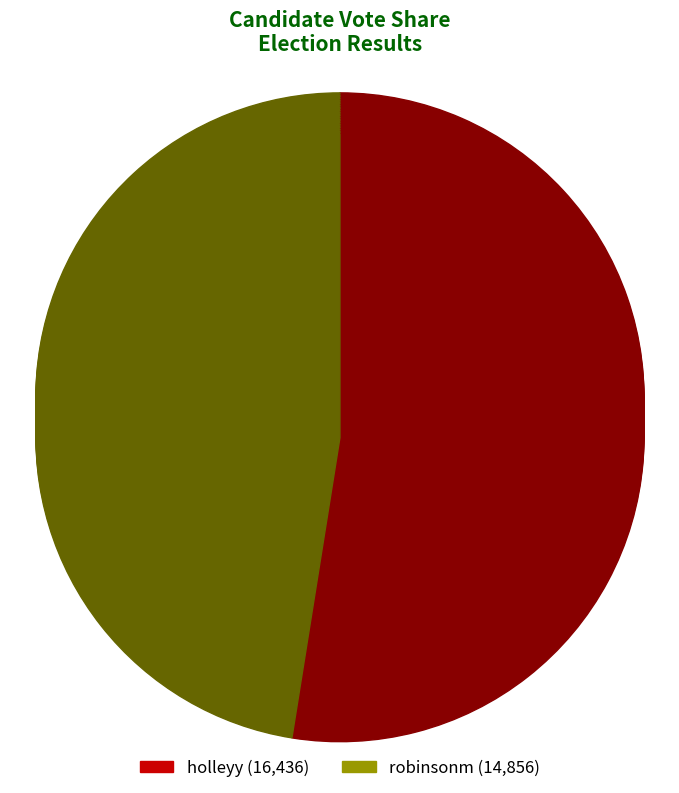

Is there any slice that represents more than half of the pie?

Yes